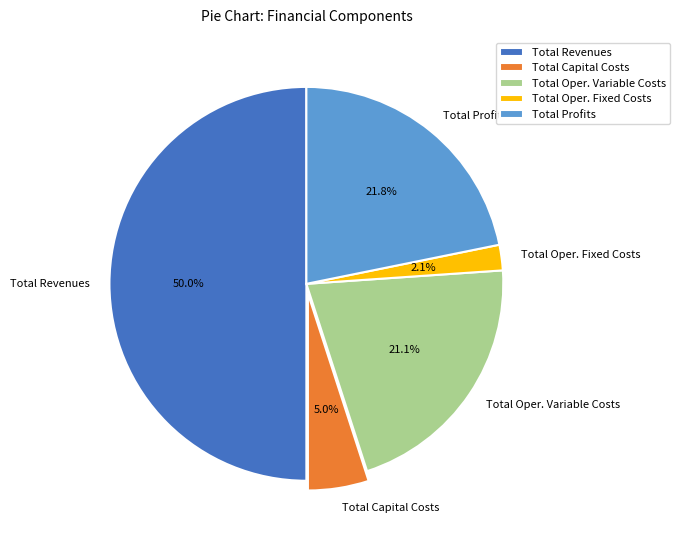

To the nearest percent, what is the difference between the largest and smallest slice percentages?

48%